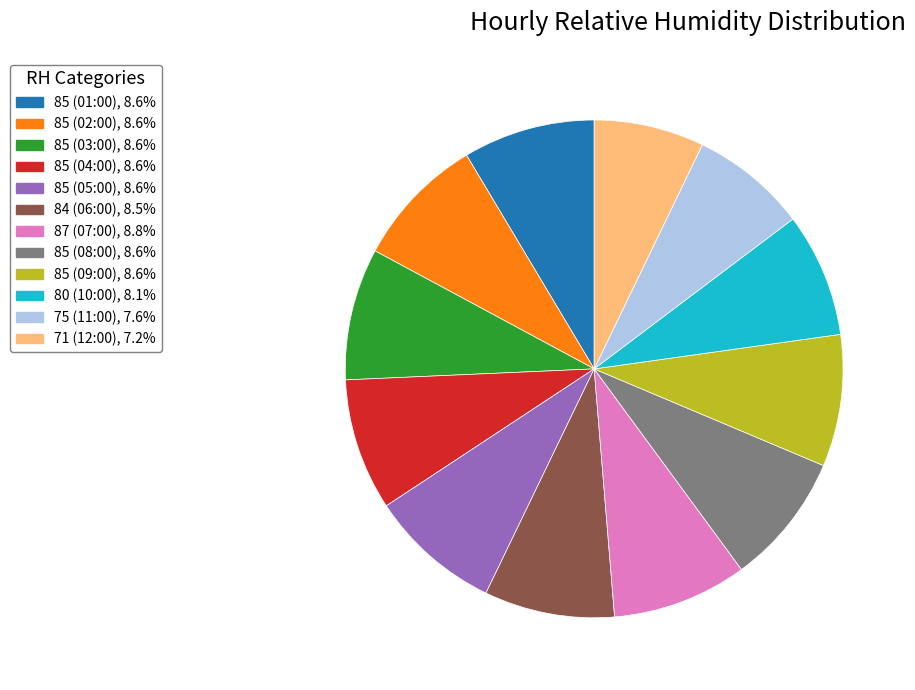

Count the number of slices in the pie.

12